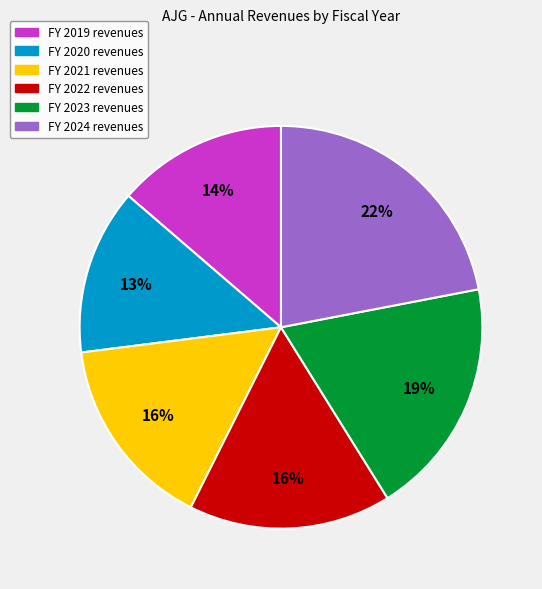

How many segments does this pie chart have?

6